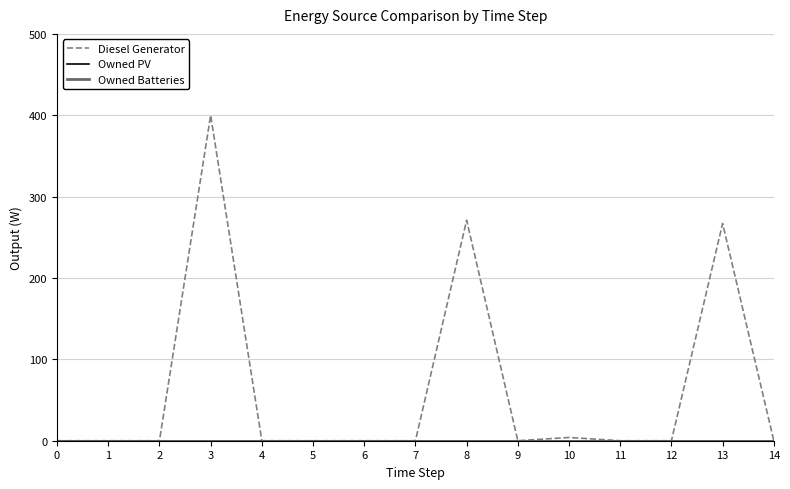

What is the difference between the second highest and minimum values in the Diesel Generator series?

271